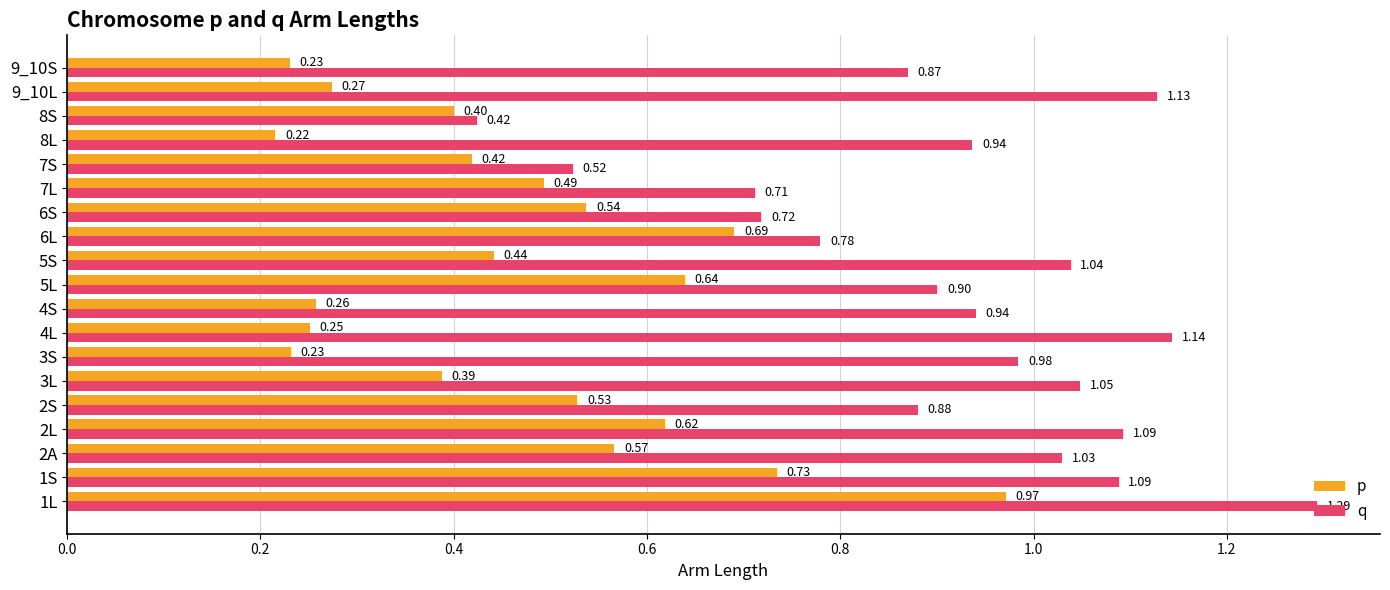

Between 3S and 9_10S, which series saw the biggest shift?

q